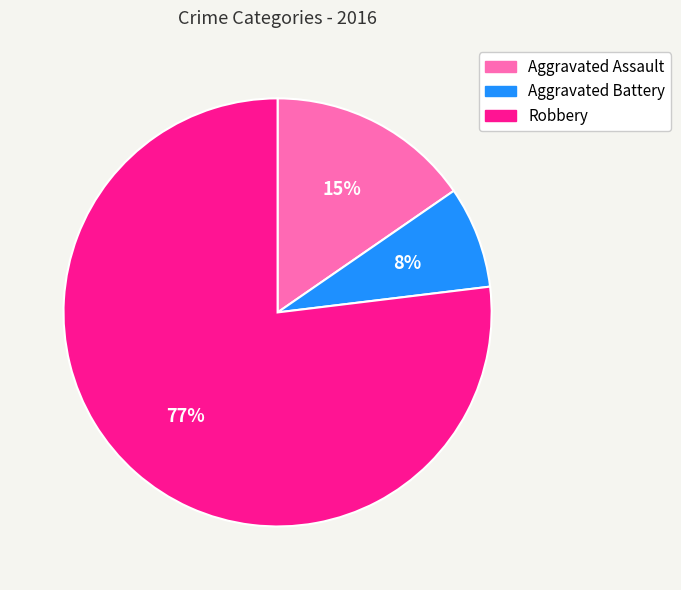

Is the sum of Aggravated Battery and Robbery greater than half?

Yes